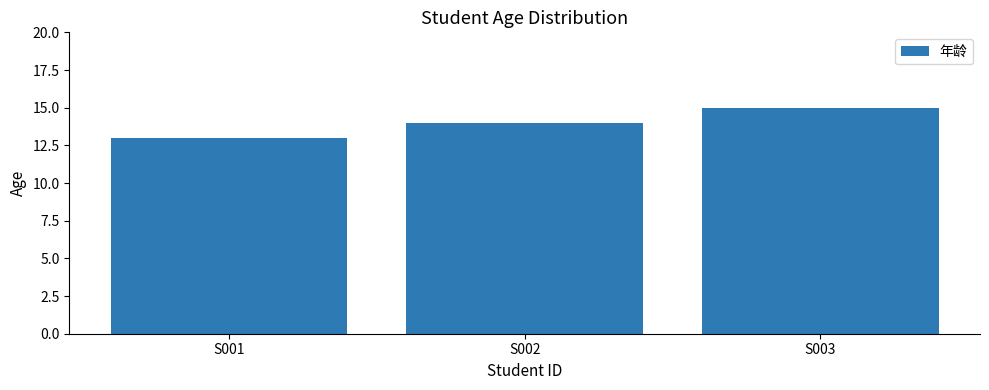

At which label is the value closest to 14?

S002